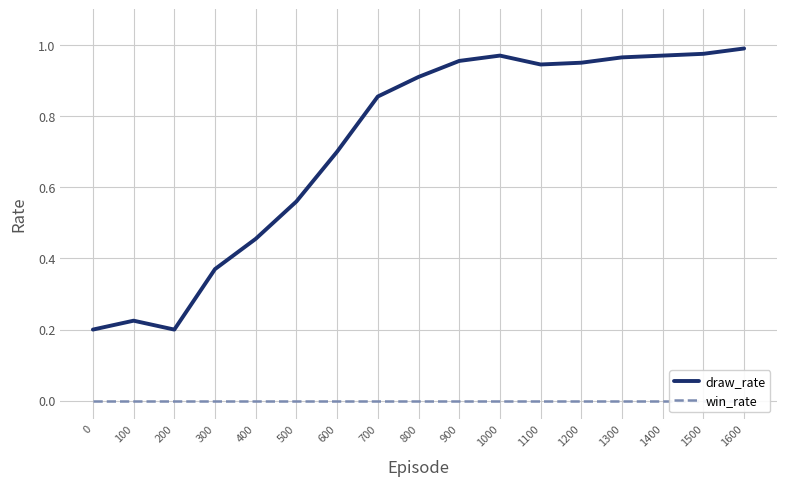

What is the highest value of the draw_rate series?

1.0